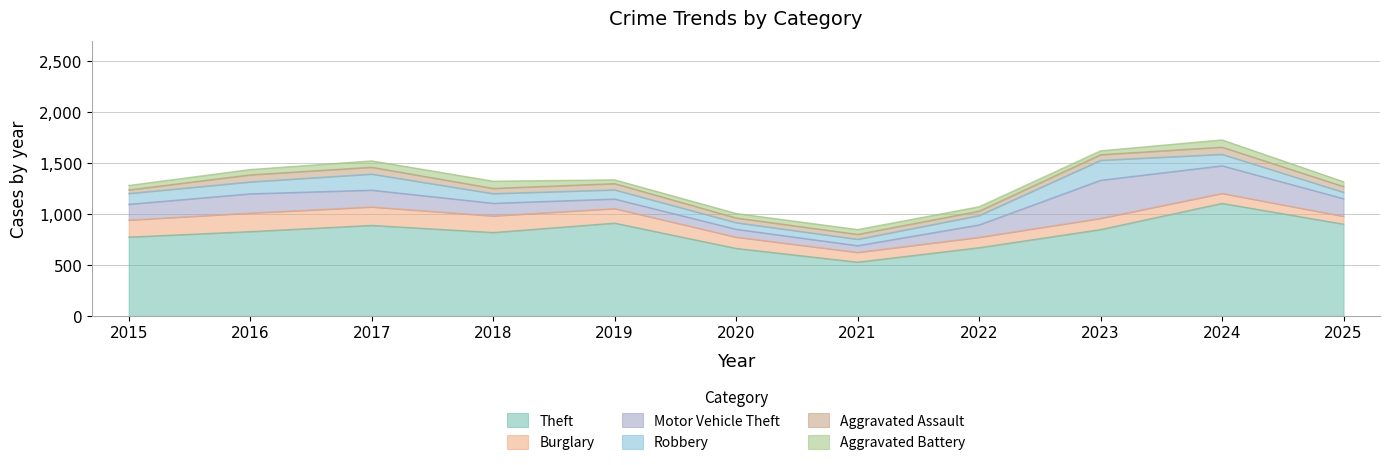

What is the total value across all series at 2021?

848